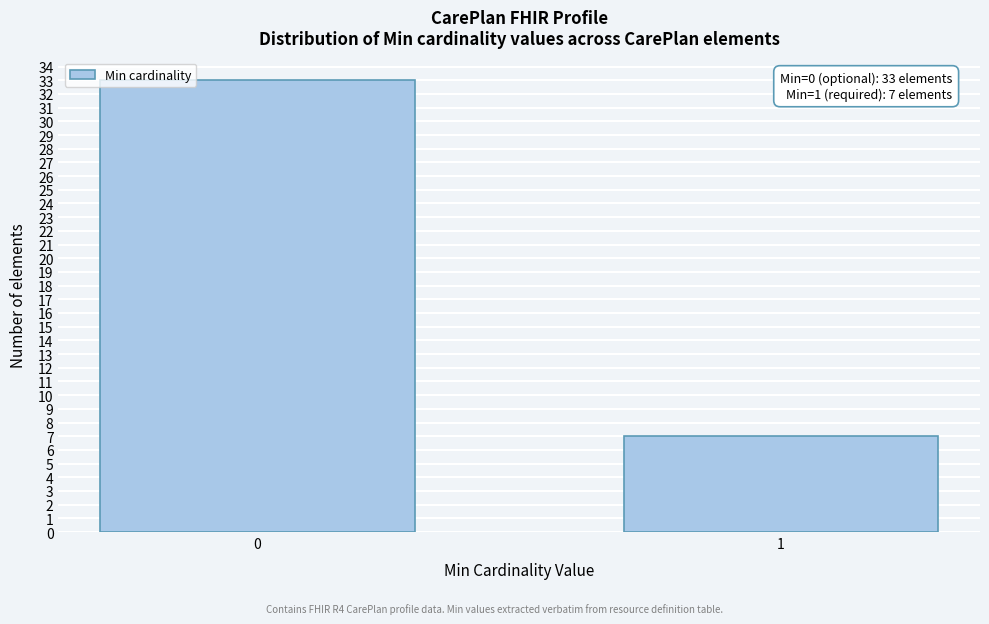

Reading left to right, what are all the values shown in this chart?

0=33	1=7